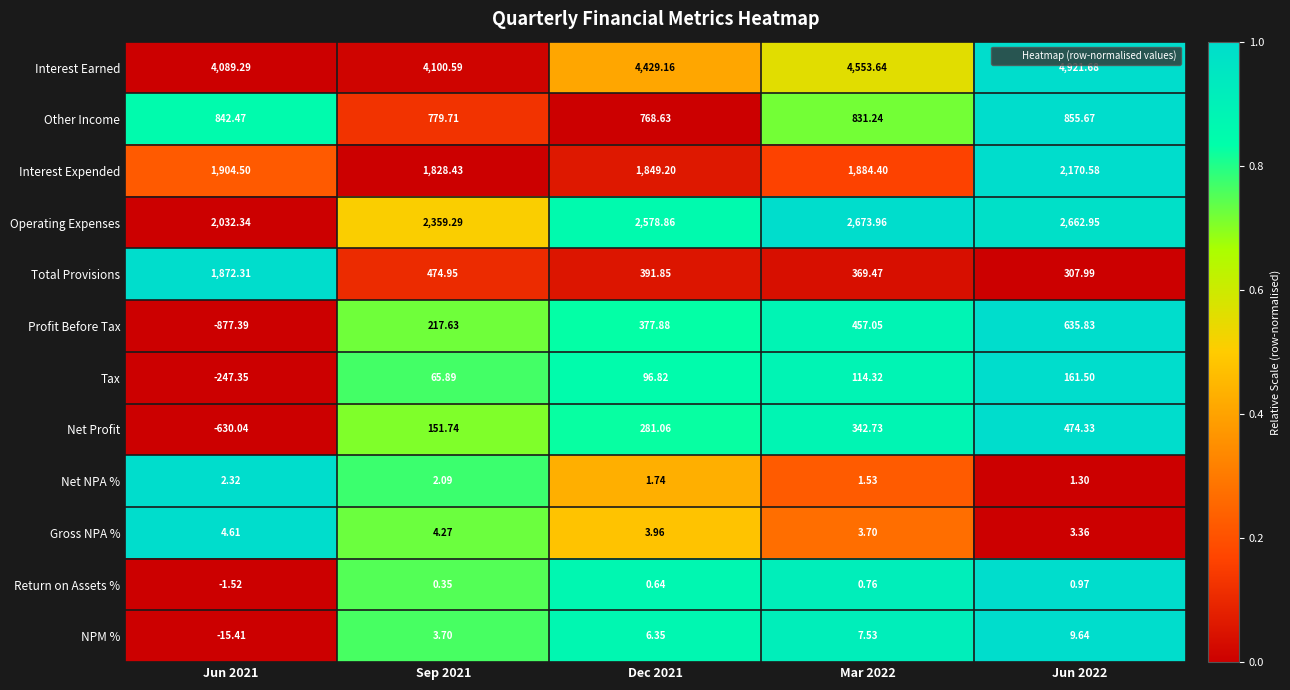

Rank the series by their maximum value, from lowest to highest.

Return on Assets %, Net NPA %, Gross NPA %, NPM %, Tax, Net Profit, Profit Before Tax, Other Income, Total Provisions, Interest Expended, Operating Expenses, Interest Earned